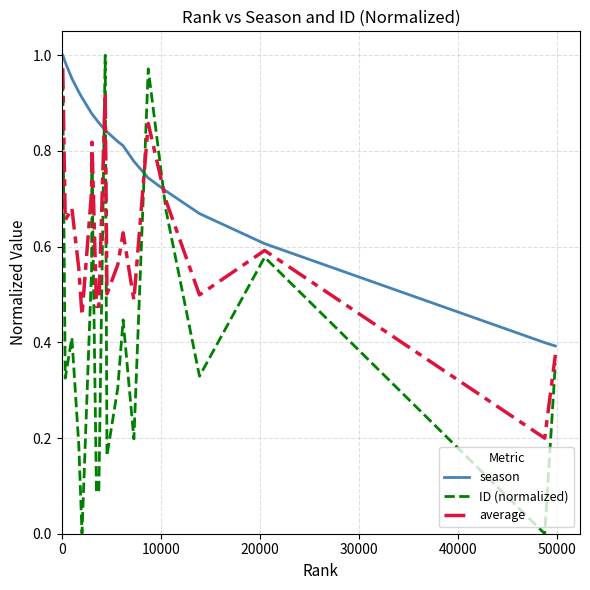

Count the number of categories in the chart.

20